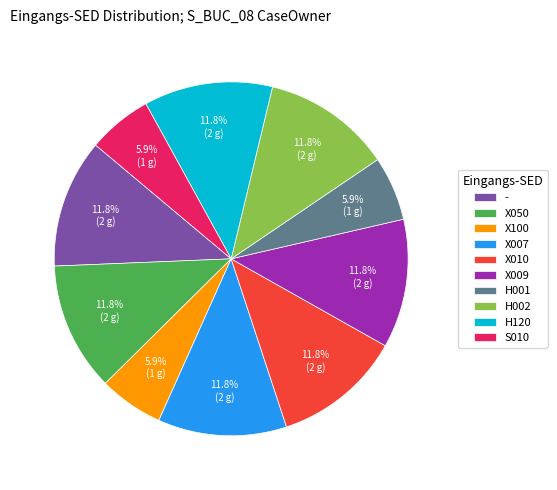

Is it true that X007 is 12% of the pie?

True